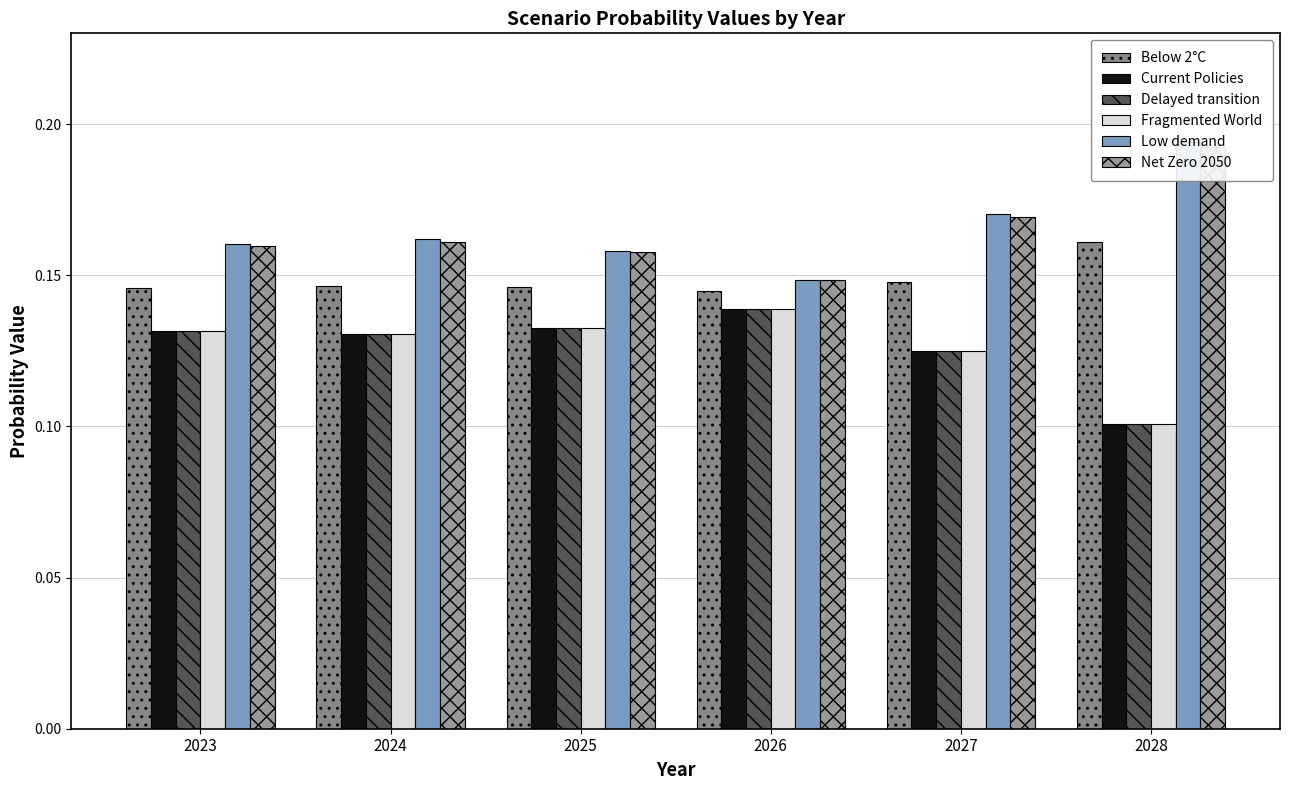

How many bars are there in each group?

6